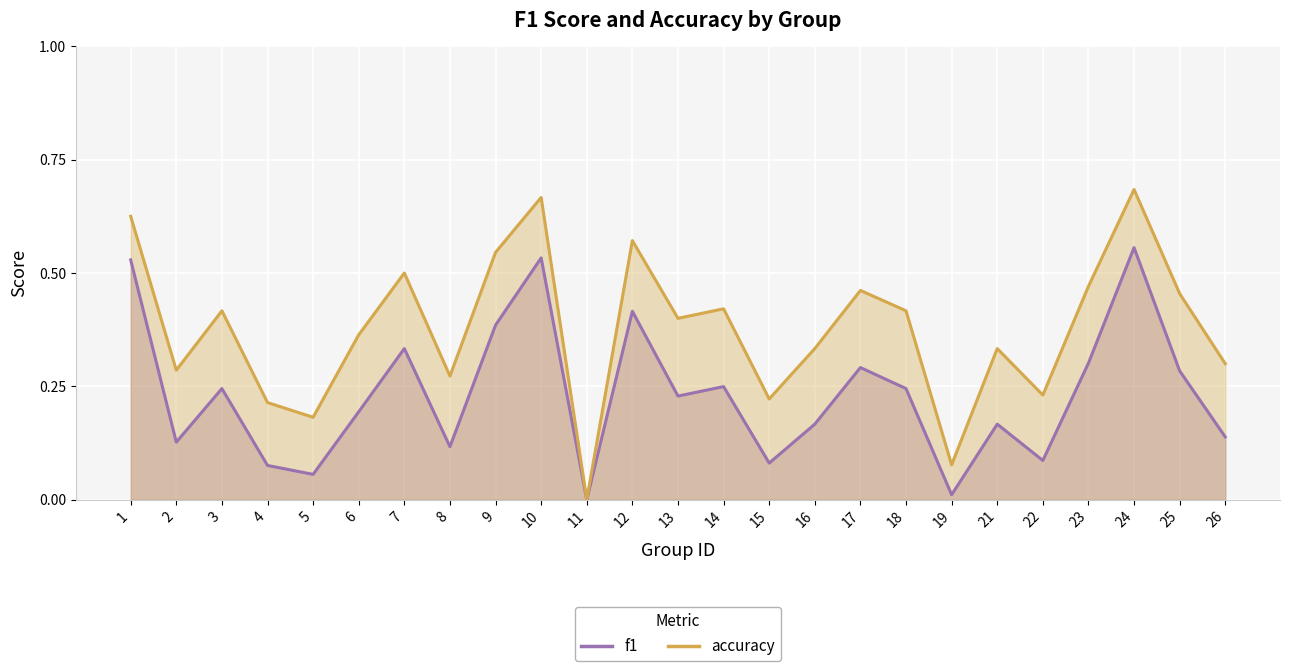

At which category does accuracy reach its first local peak?

3